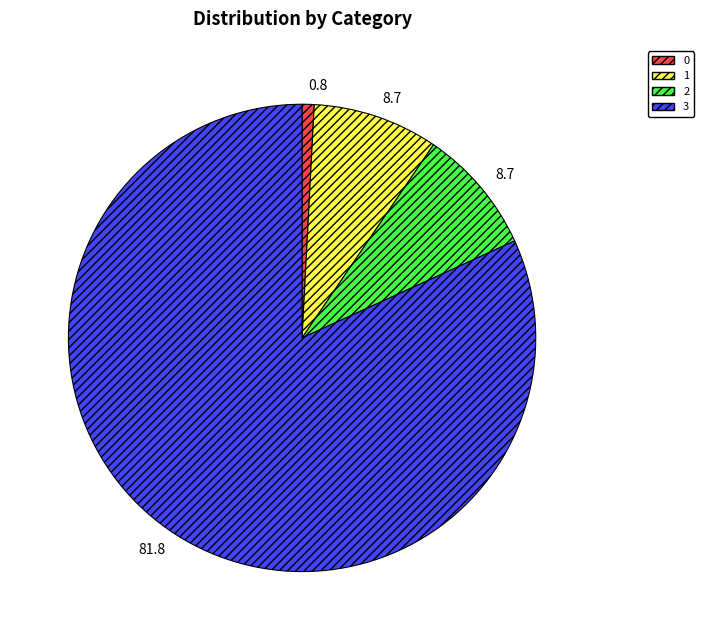

Does any single category account for the majority?

Yes